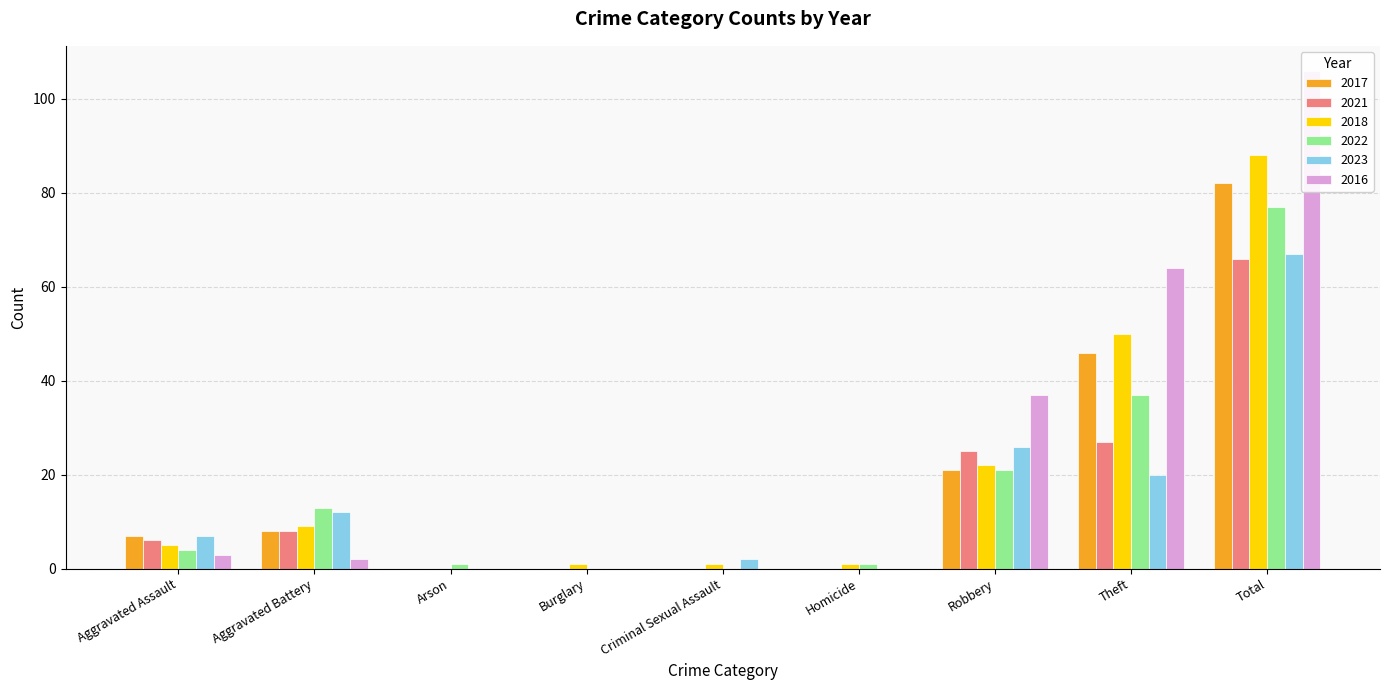

What is the label of the 7th bar from the left?

Robbery